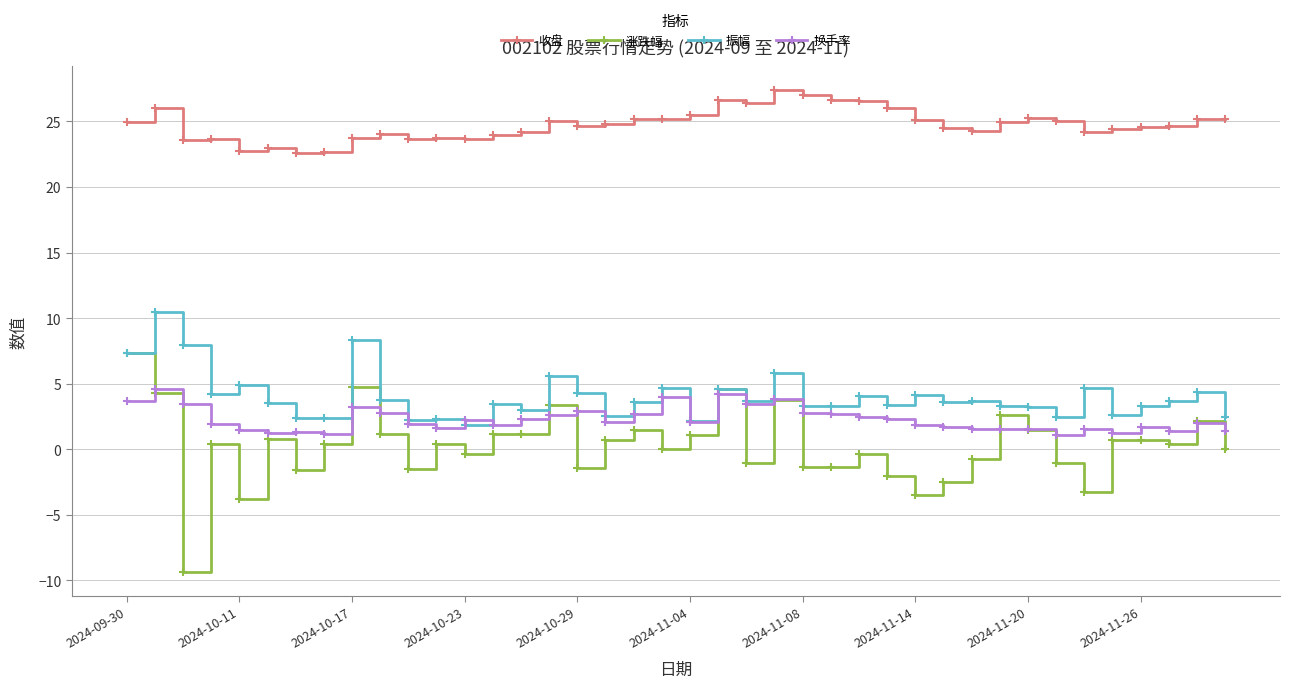

What is the greatest value displayed?

27.4